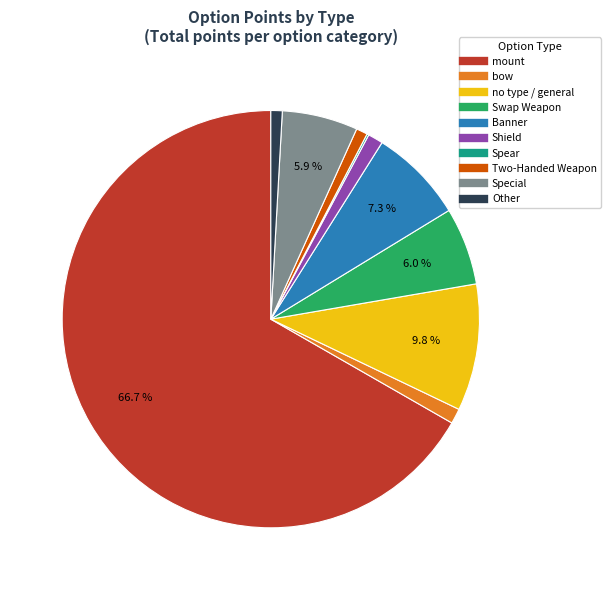

Is there a majority slice in this chart?

Yes